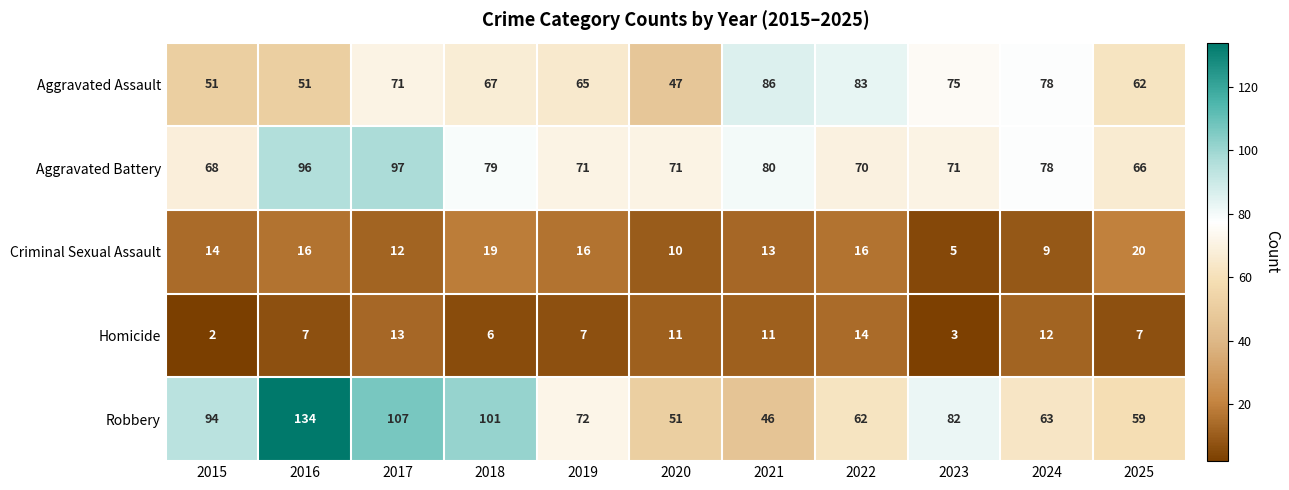

Rank the series by their maximum value, from lowest to highest.

Homicide, Criminal Sexual Assault, Aggravated Assault, Aggravated Battery, Robbery